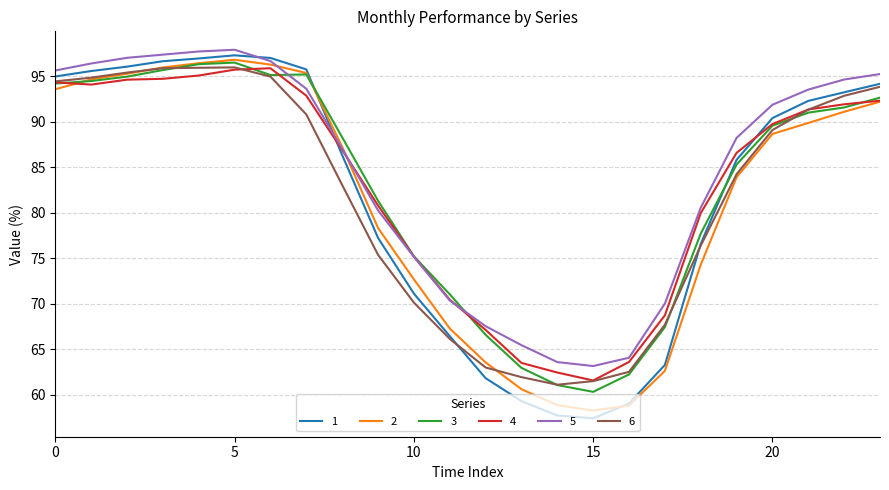

Which series has the widest spread of values?

1